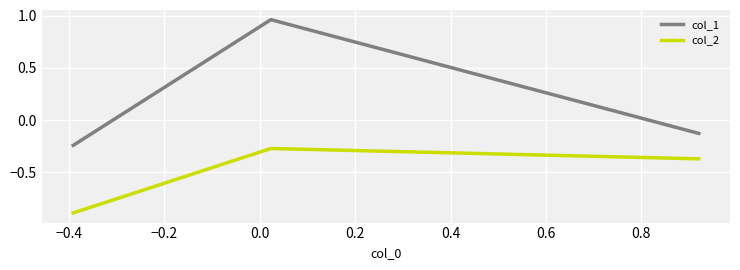

What is the average value of the col_2 series?

-0.5